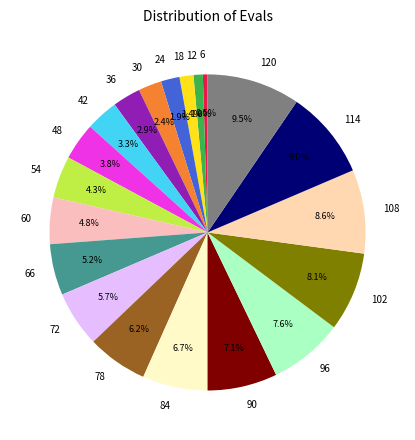

What percentage is the 78 slice, to the nearest percent?

6%